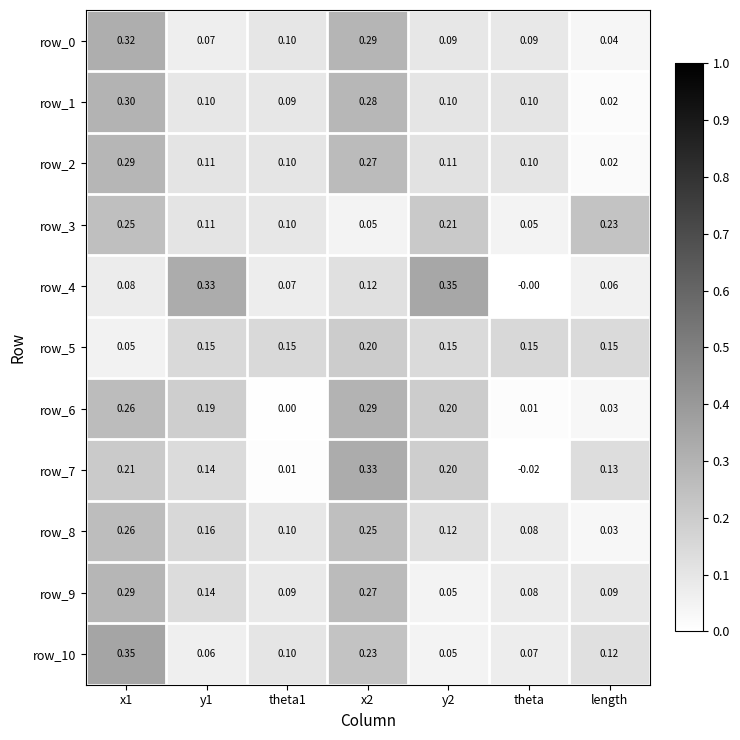

Is the value of row_6 at theta greater than the value of row_4 at y1?

No